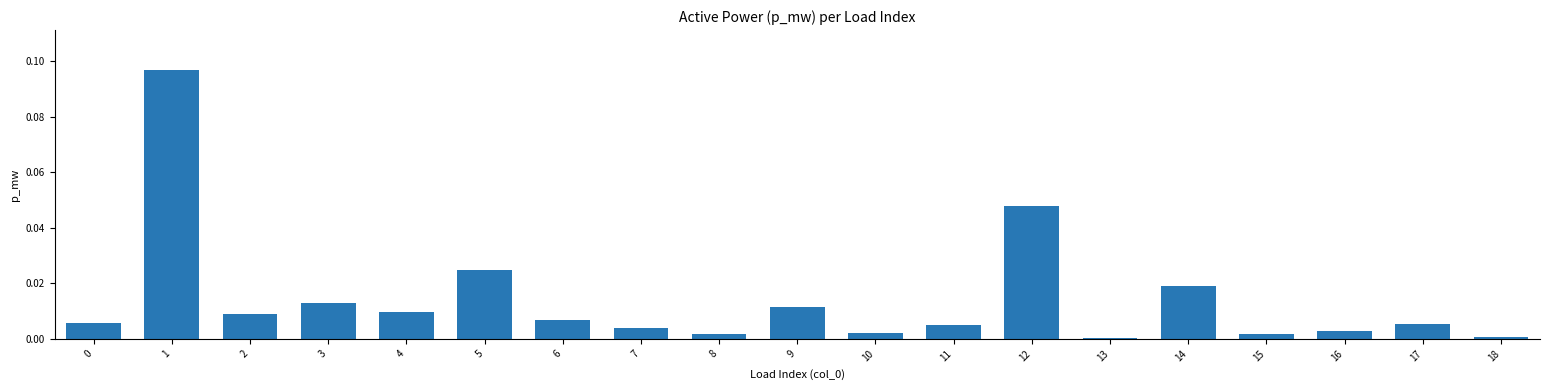

Which category has the highest value across all series?

1